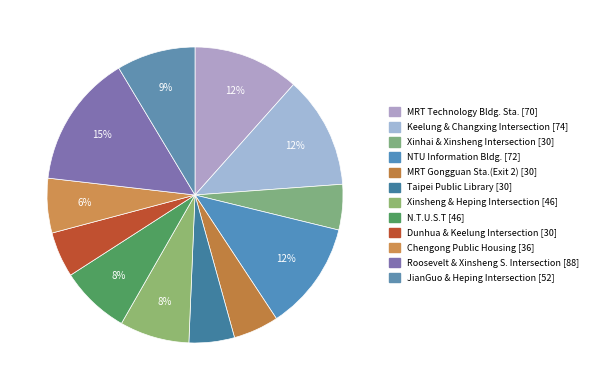

Is it true that MRT Technology Bldg. Sta. is 21% of the pie?

False